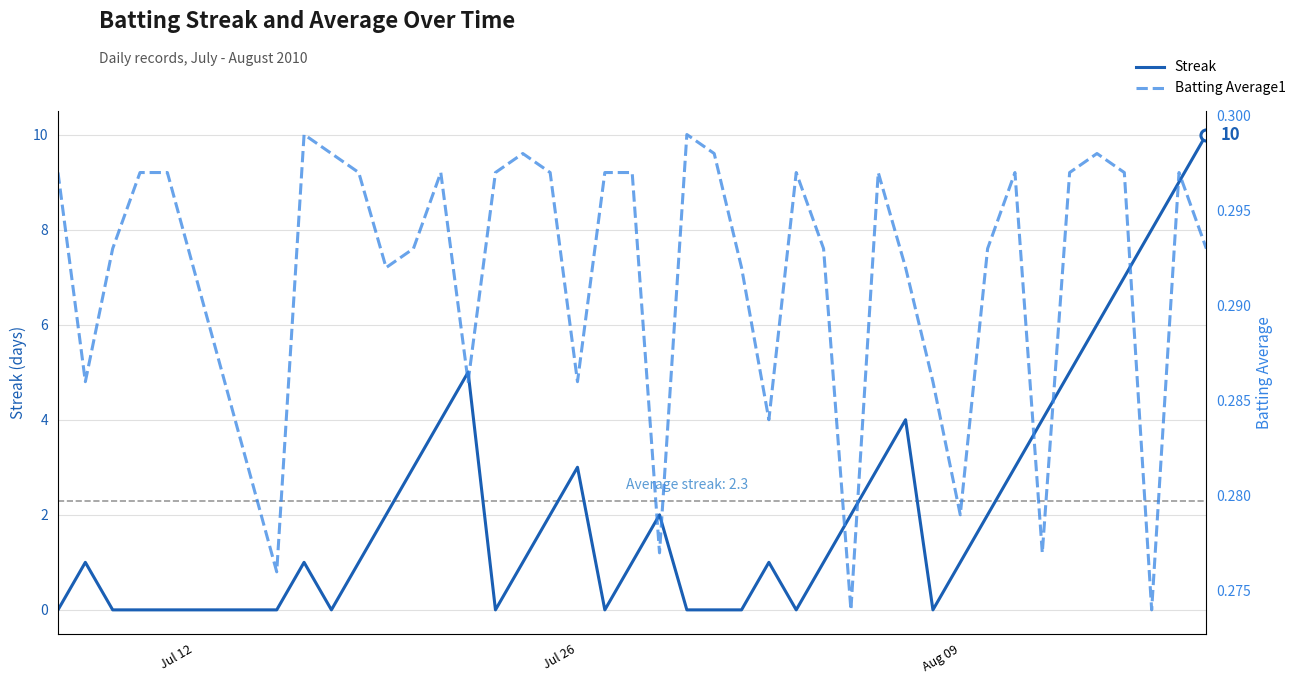

How many Streak values are between 0 and 4?

33